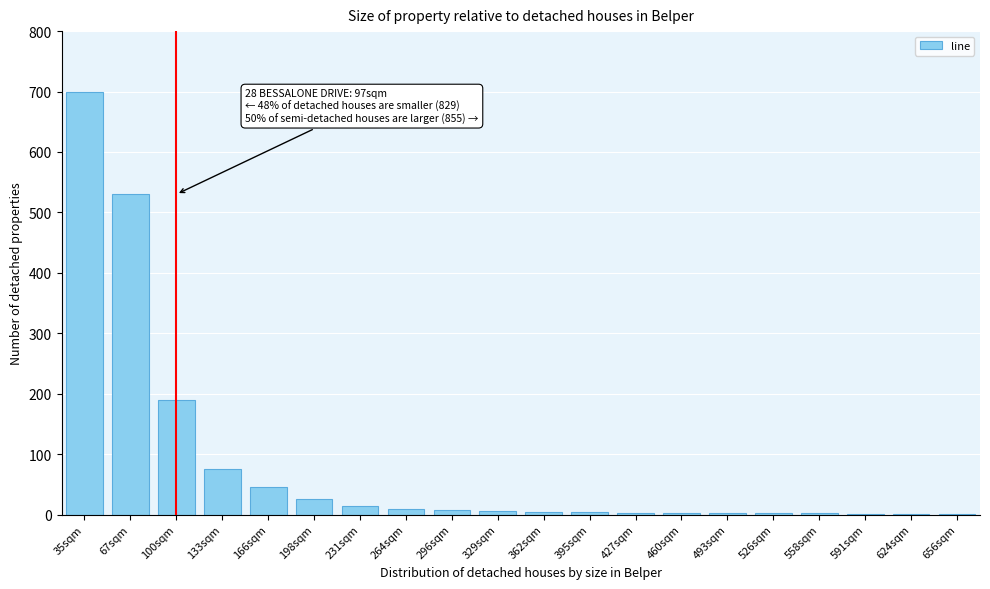

What is the sum of all values?

1628